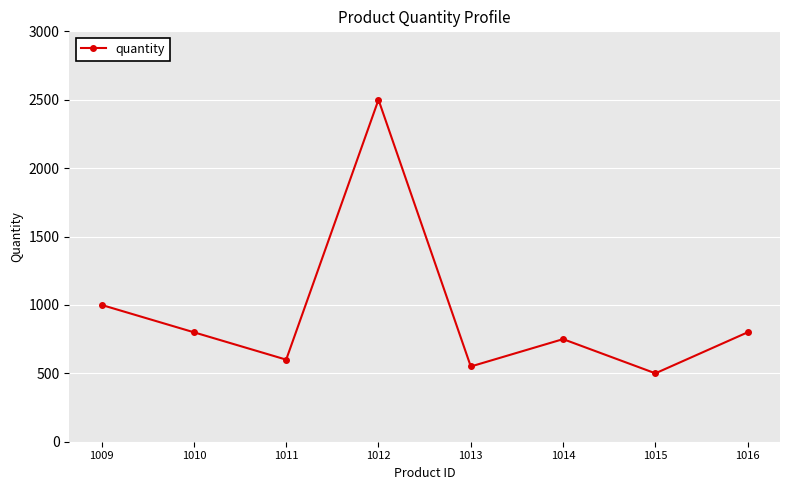

What is the greatest value displayed?

2500